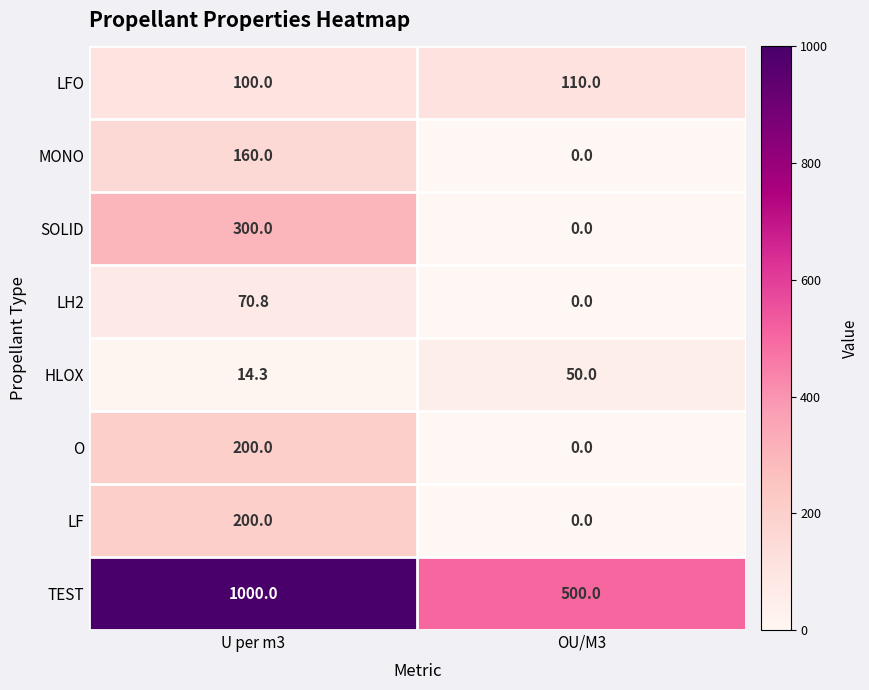

Which series has the largest range (max minus min)?

TEST